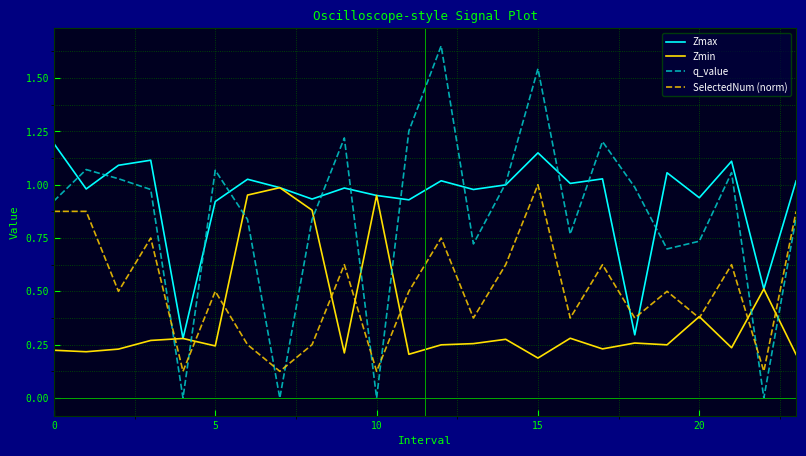

True or false: q_value and SelectedNum (norm) intersect in this chart.

True